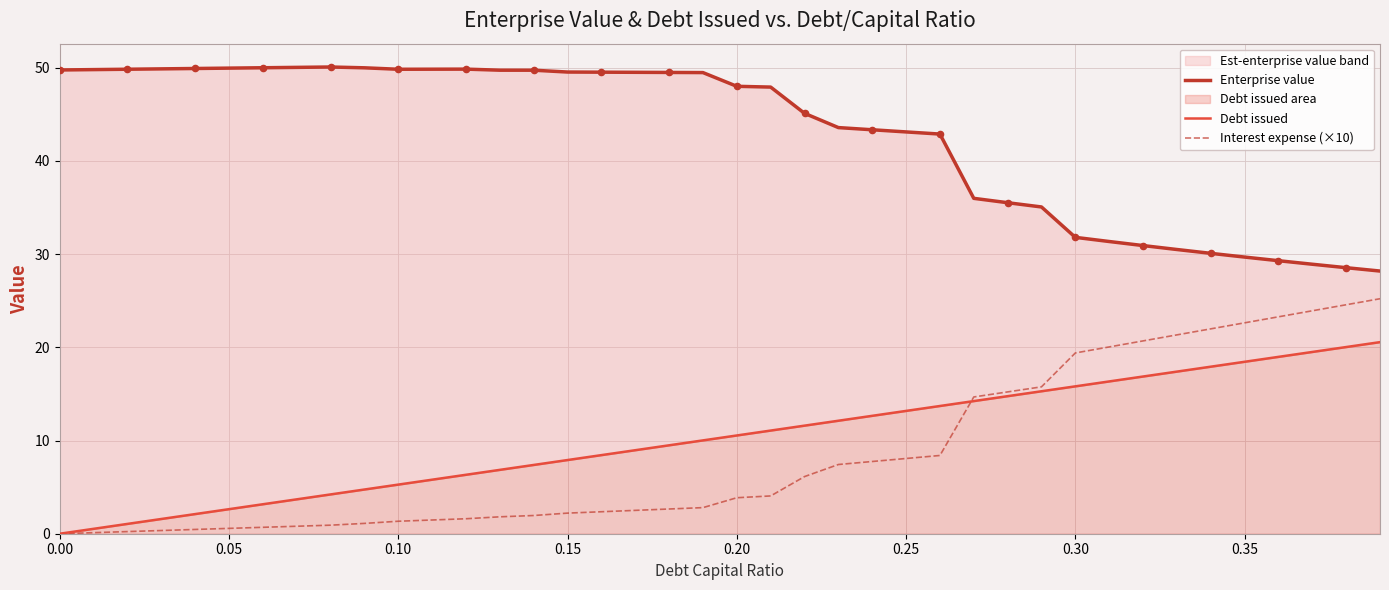

What is the highest value of the Interest expense (×10) series?

25.2